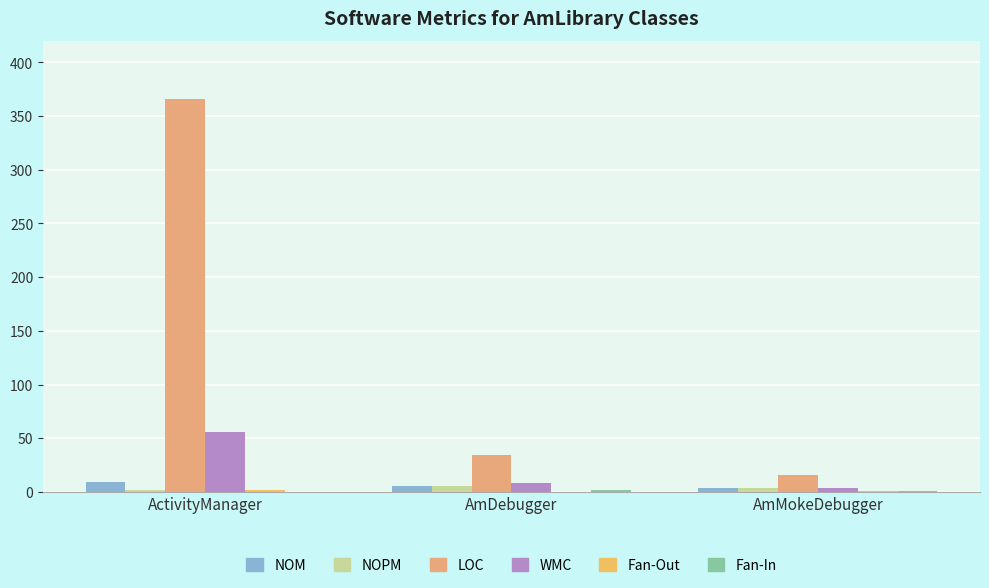

Count the number of categories in the chart.

3